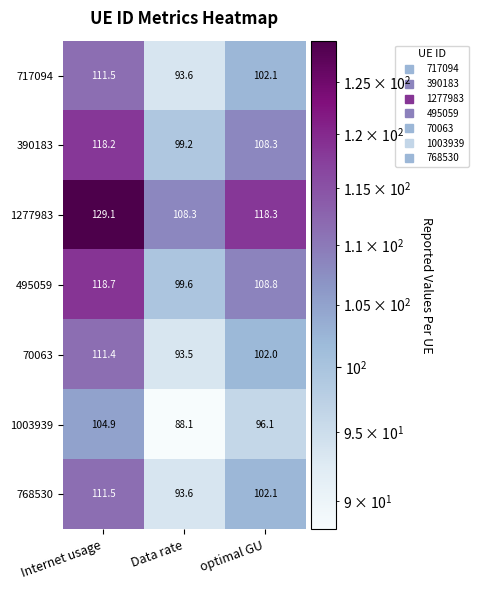

What is the difference between the 1003939 values at Internet usage and optimal GU?

8.8